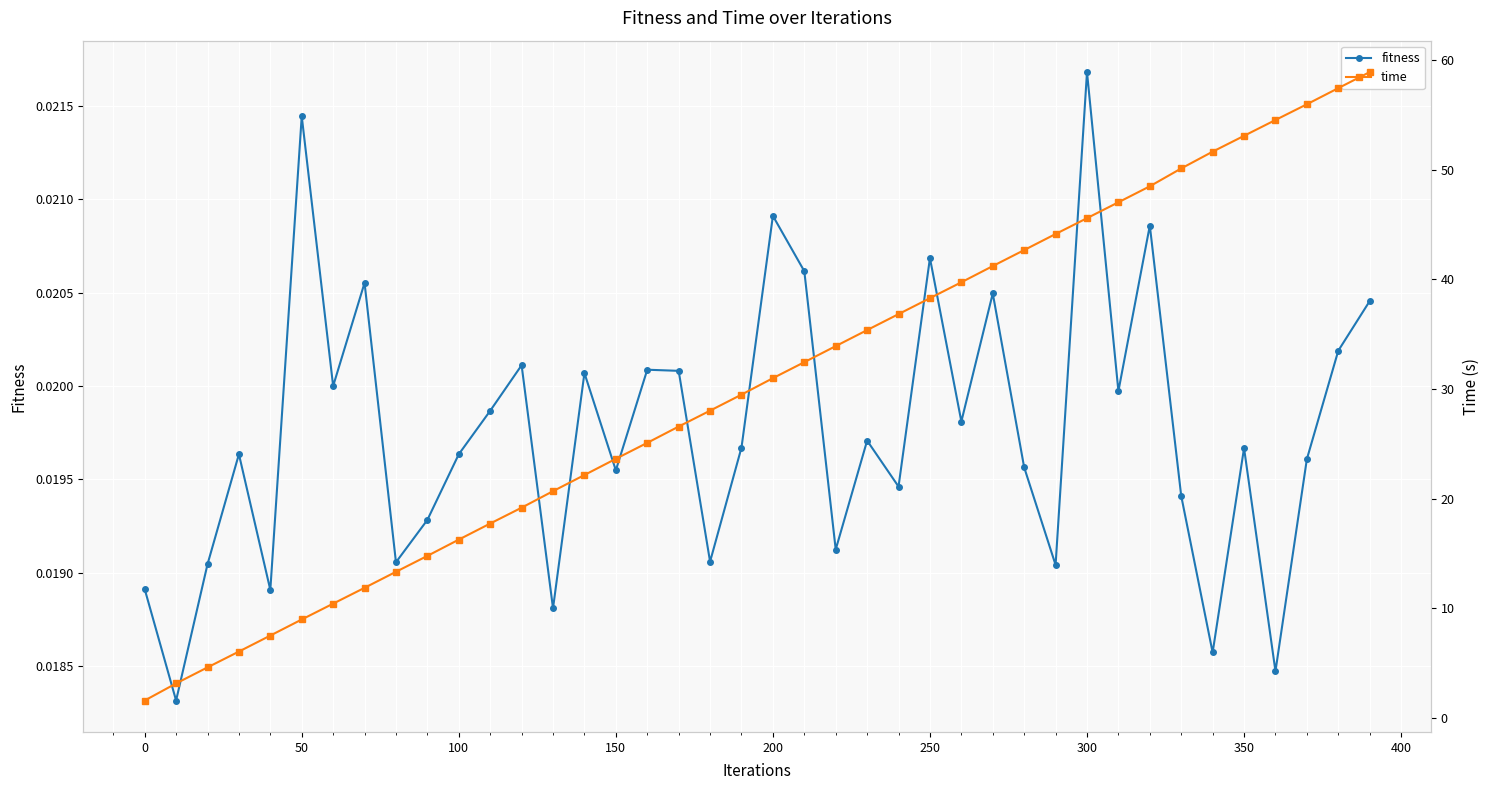

True or false: time and fitness intersect in this chart.

False